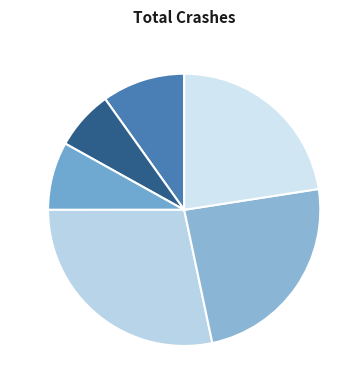

Count the number of slices in the pie.

6